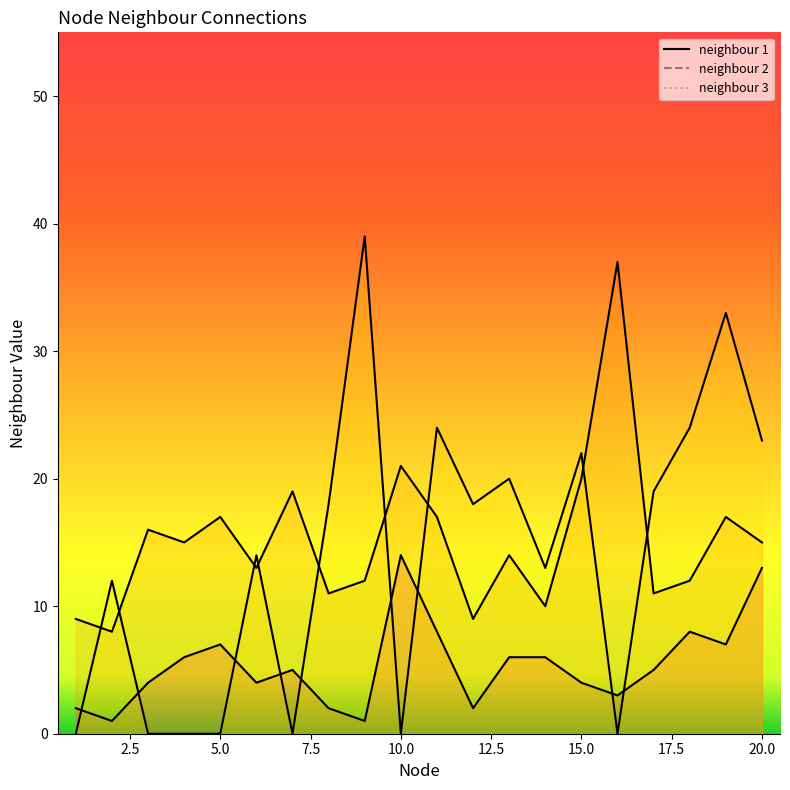

Which series has the largest total across all categories?

neighbour 2